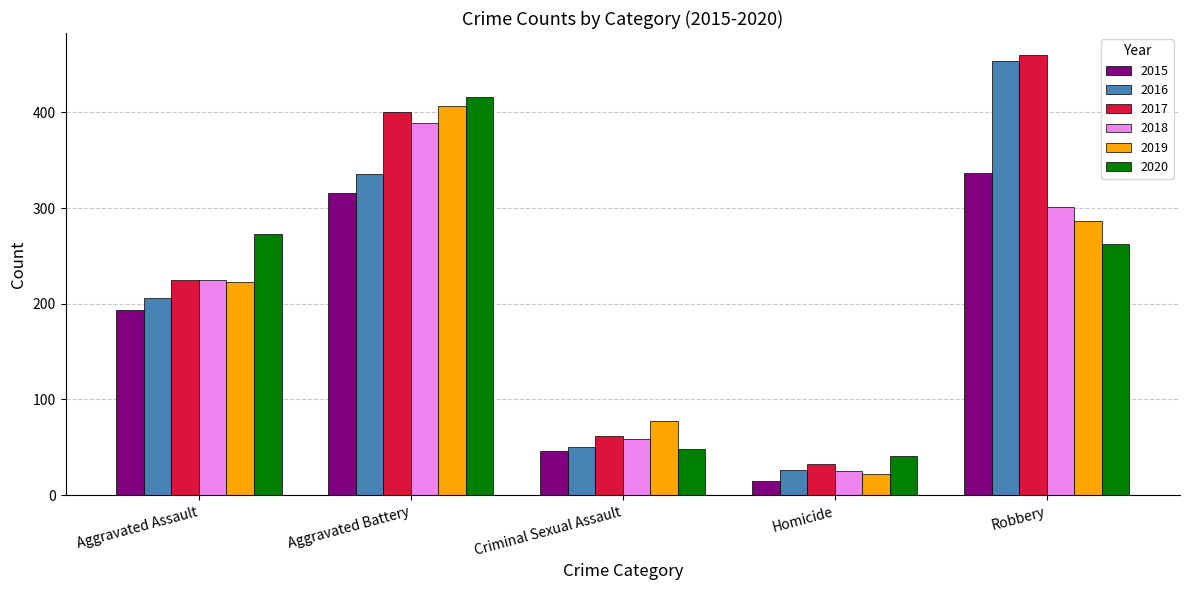

What is the average value of the 2015 series?

182